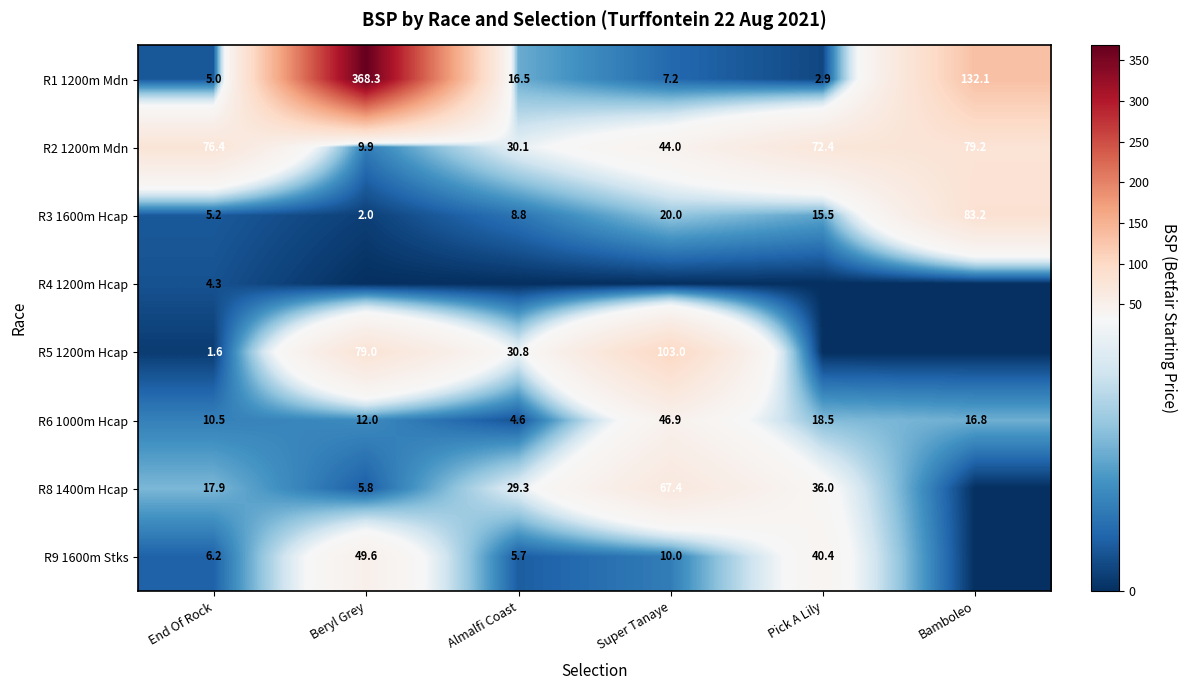

Which has a higher value, Pick A Lily or End Of Rock?

End Of Rock